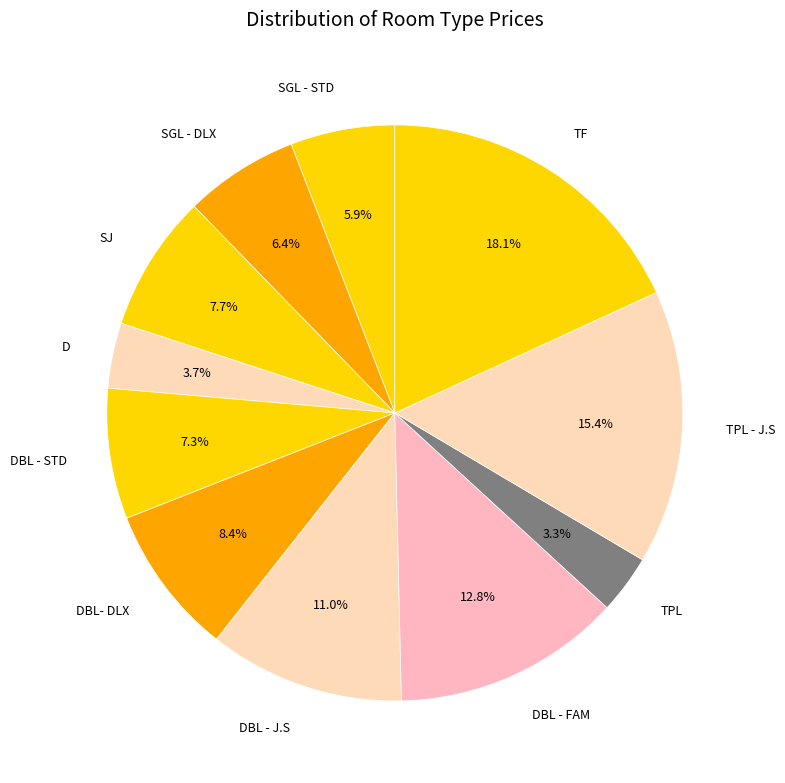

Approximately how many times larger is the value at DBL - FAM compared to D?

3.5